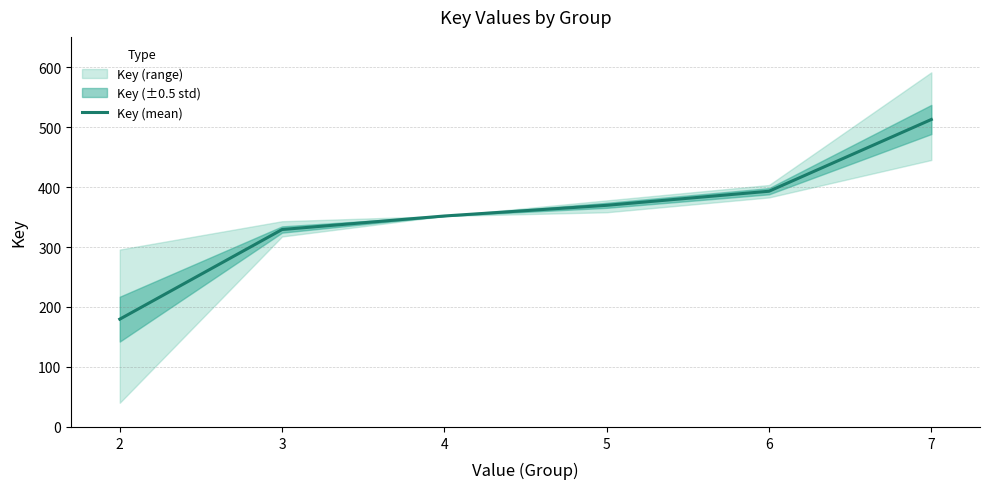

True or false: the data shows 179.7 at 2.

True